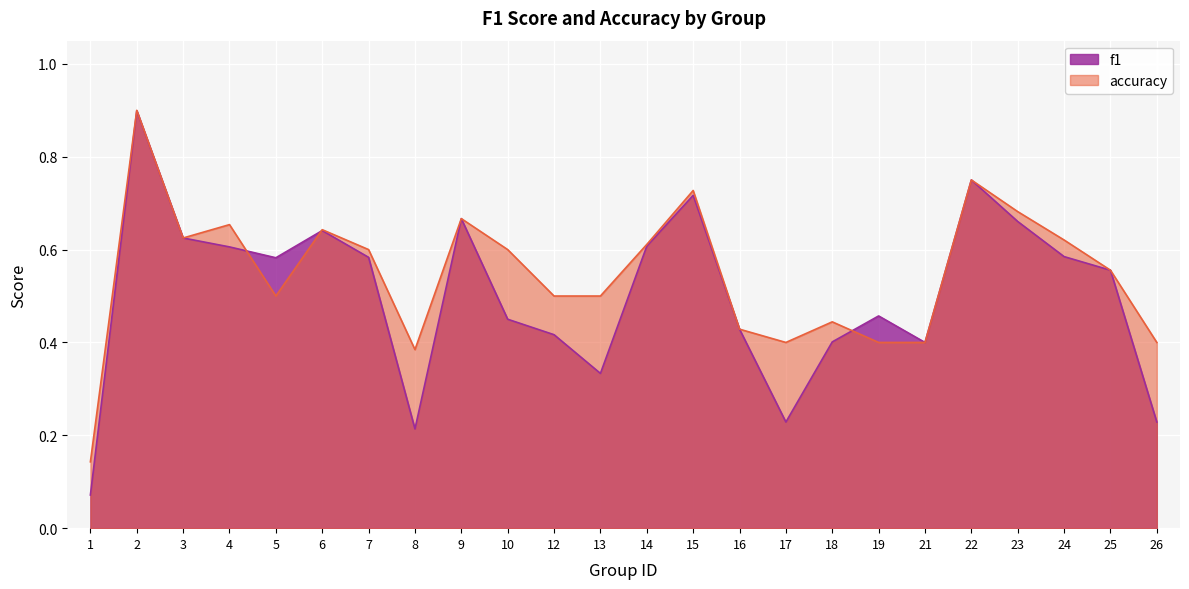

Where is accuracy nearest to the value 0?

1